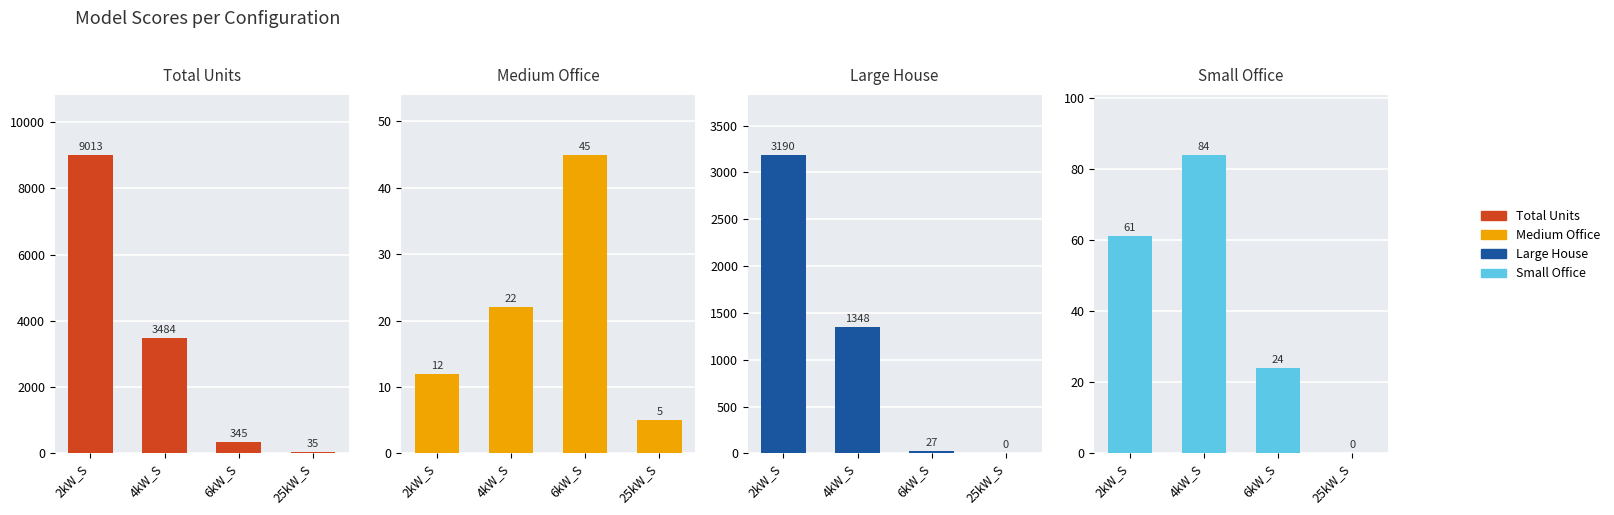

What are all the series names shown in the legend?

Total Units, Medium Office, Large House, Small Office